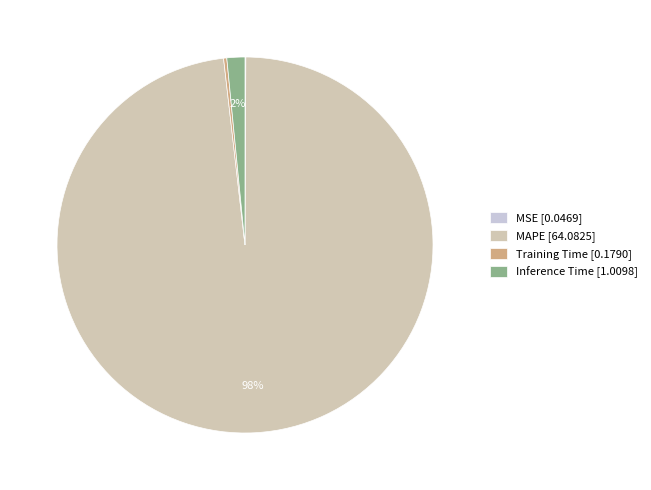

Does MAPE represent more than half of the total?

Yes